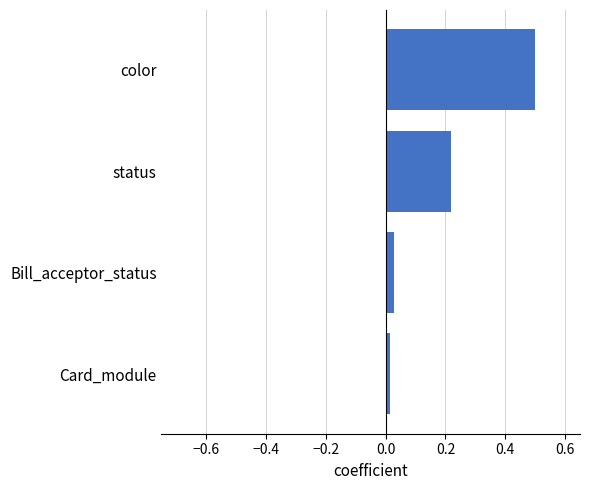

What is the change in value from Bill_acceptor_status to color?

+0.5